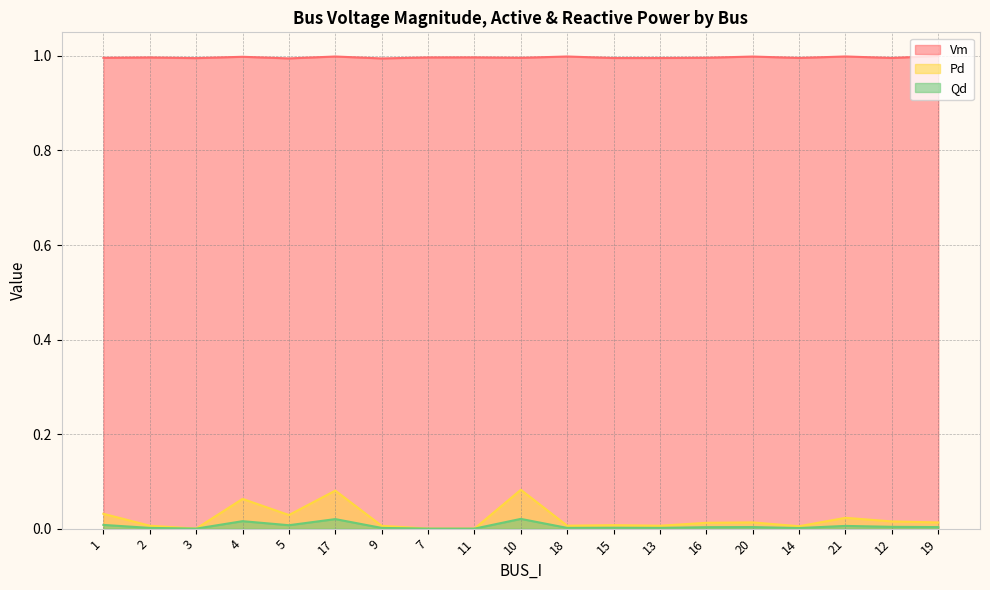

Which series has the largest total across all categories?

Vm